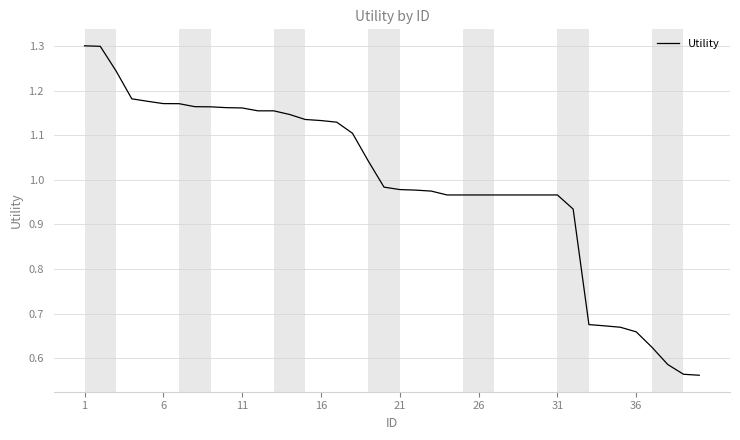

What is the greatest value displayed?

1.3